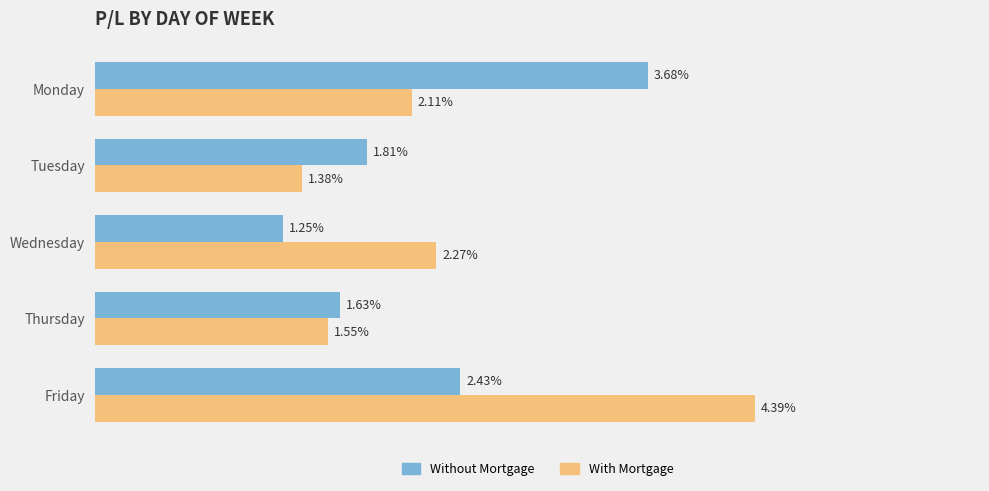

Which series has the largest total across all categories?

With Mortgage